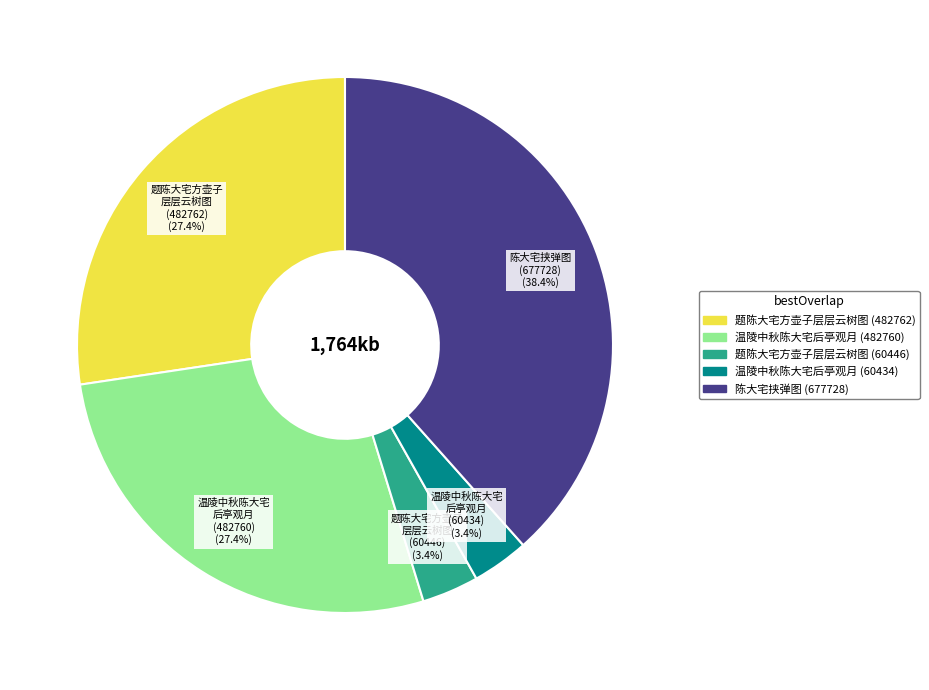

To the nearest percent, what is the difference between the largest and smallest slice percentages?

35%